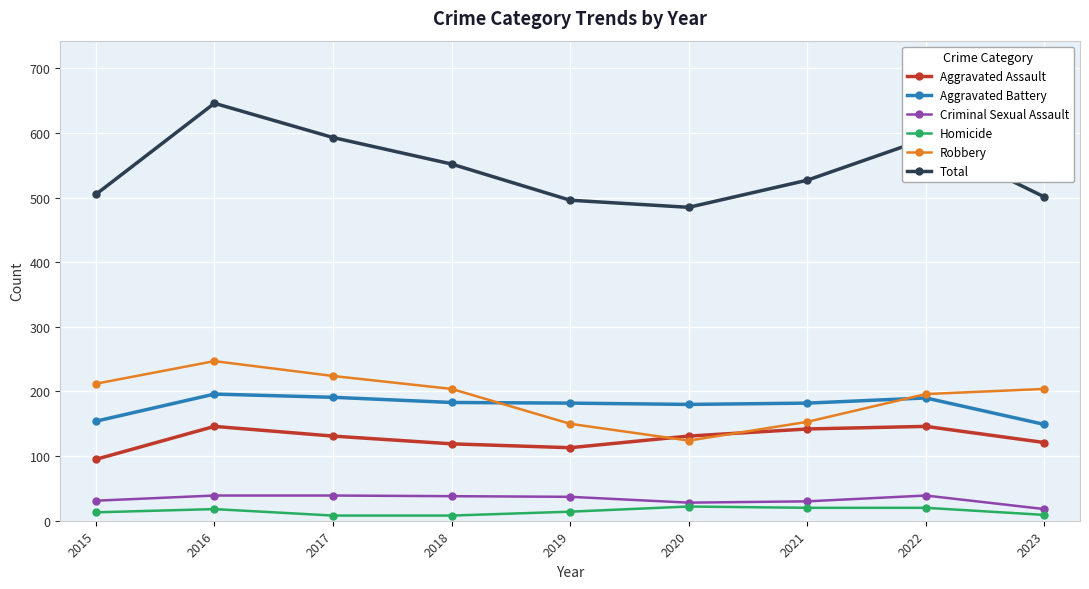

What is the difference between the second highest and minimum values in the Criminal Sexual Assault series?

21